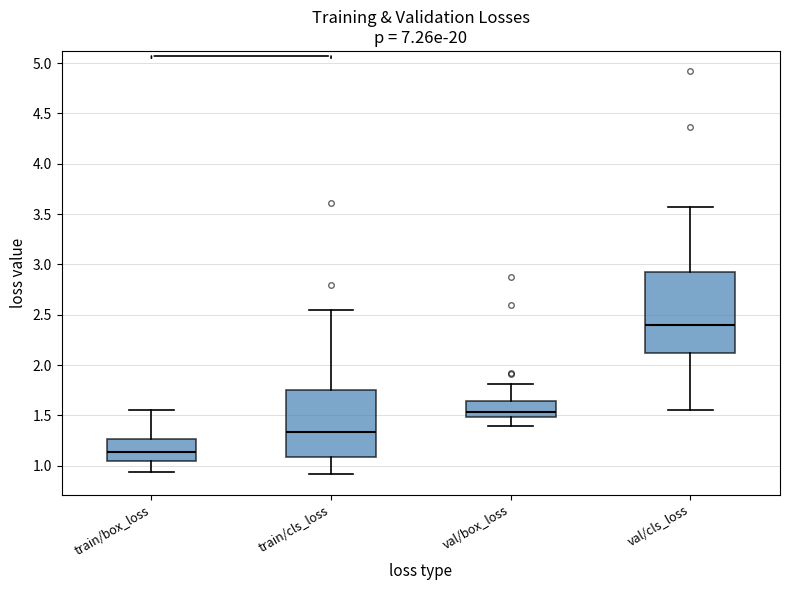

Where is the upper edge of the box for train/box_loss on the y-axis? The values are not printed on the chart, so give them approximately, as read against the axis.

1.25